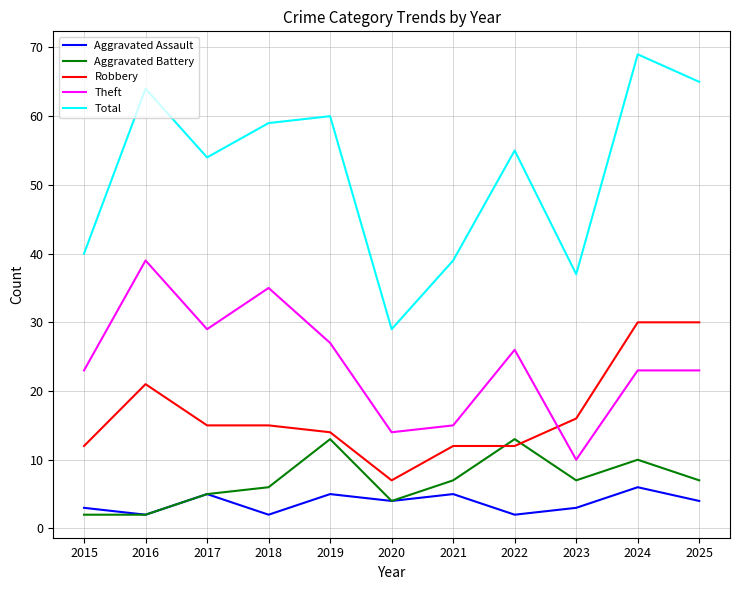

Reading left to right, list all the values displayed in this chart.

Aggravated Assault: 2015=3	2016=2	2017=5	2018=2	2019=5	2020=4	2021=5	2022=2	2023=3	2024=6	2025=4
Aggravated Battery: 2015=2	2016=2	2017=5	2018=6	2019=13	2020=4	2021=7	2022=13	2023=7	2024=10	2025=7
Robbery: 2015=12	2016=21	2017=15	2018=15	2019=14	2020=7	2021=12	2022=12	2023=16	2024=30	2025=30
Theft: 2015=23	2016=39	2017=29	2018=35	2019=27	2020=14	2021=15	2022=26	2023=10	2024=23	2025=23
Total: 2015=40	2016=64	2017=54	2018=59	2019=60	2020=29	2021=39	2022=55	2023=37	2024=69	2025=65